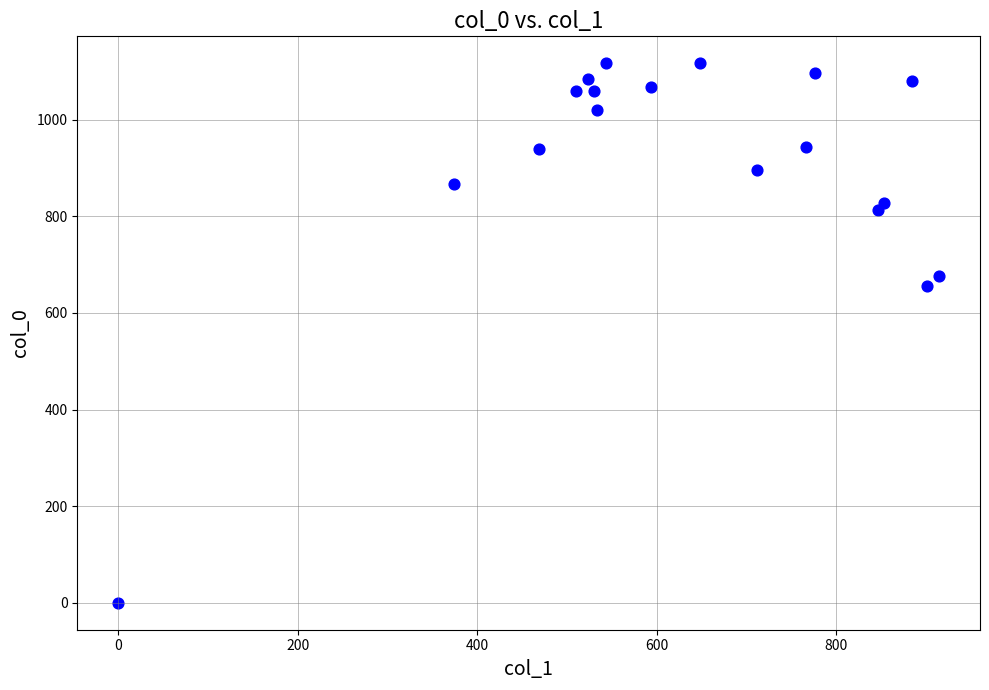

What Y value in the scatter plot is closest to 558?

656.7